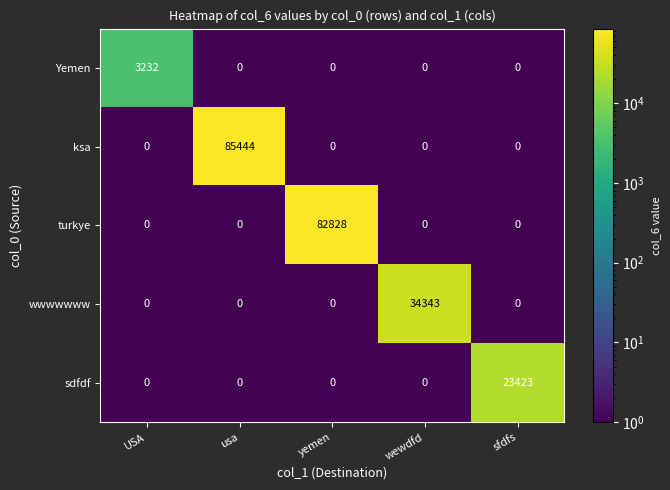

Count the number of categories in the chart.

5